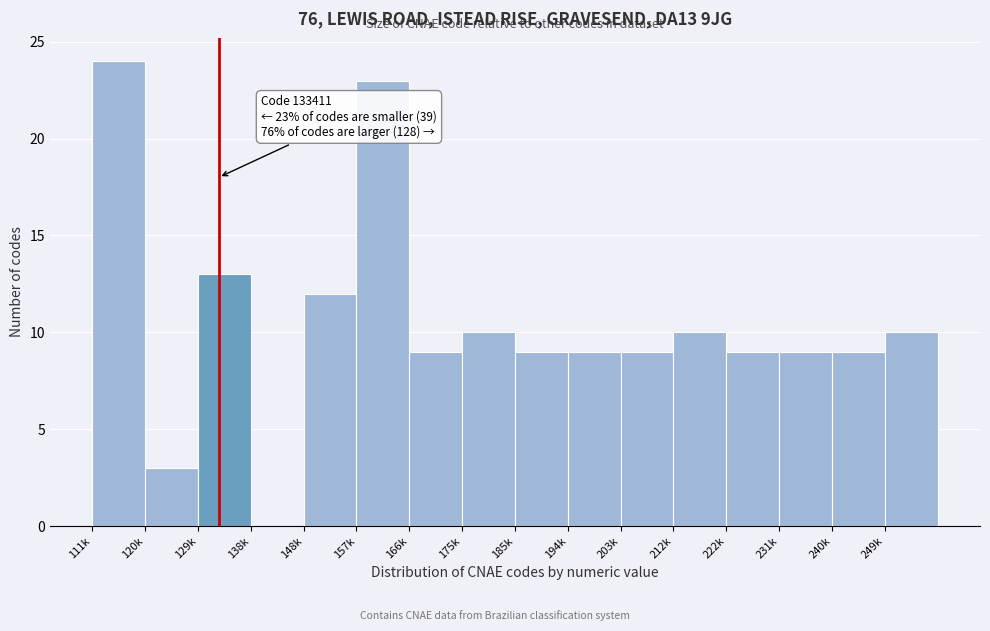

Reading right to left, what are all the values shown in this chart?

249k=10	240k=9	231k=9	222k=9	212k=10	203k=9	194k=9	185k=9	175k=10	166k=9	157k=23	148k=12	138k=0	129k=13	120k=3	111k=24